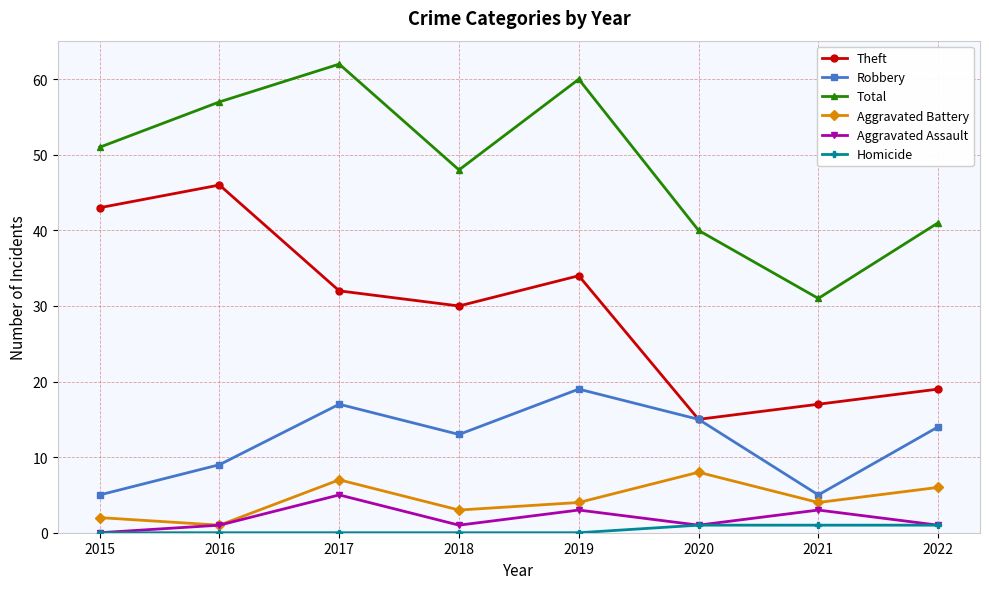

What is the total value across all series at 2015?

101